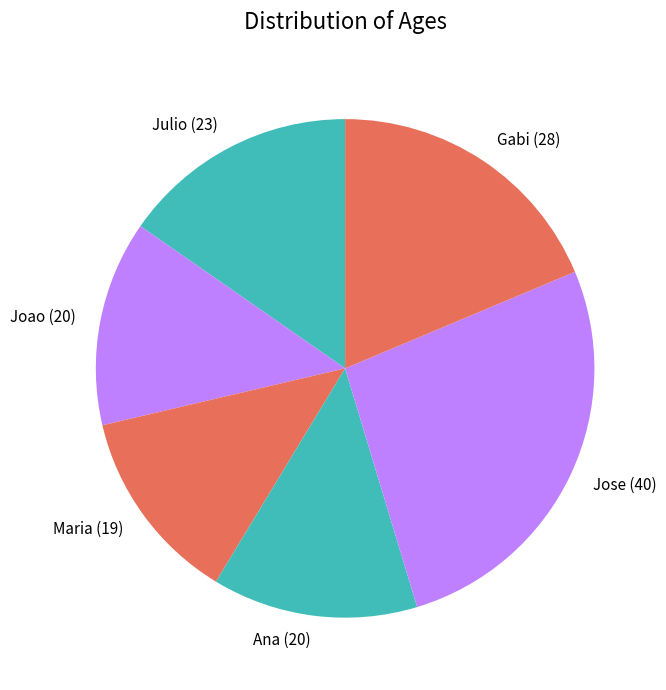

What is the smallest slice in the pie chart?

Maria